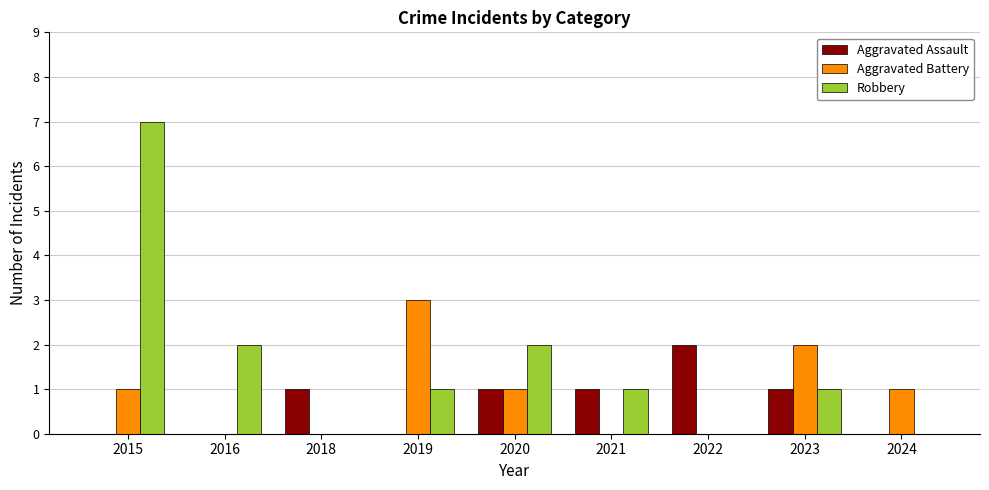

Which series has the largest total across all categories?

Robbery